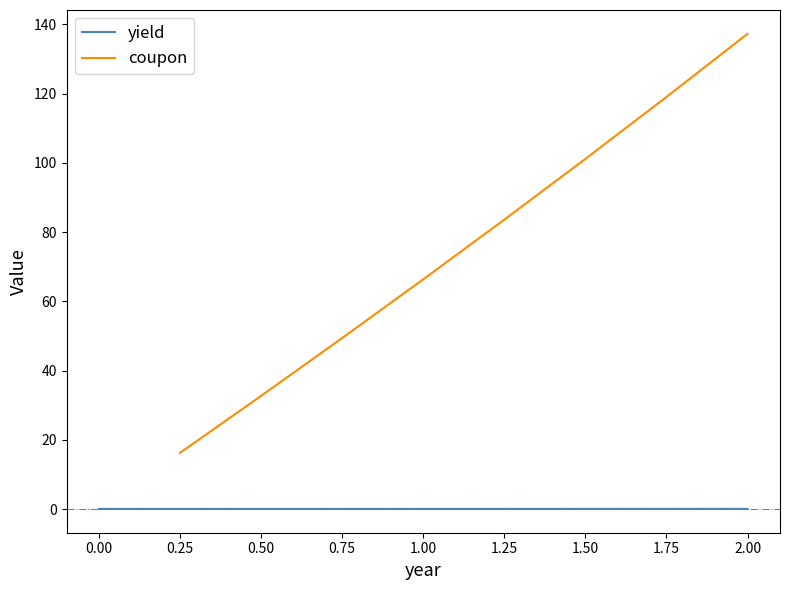

The chart shows a value of 0.1 at 0.75. True or false?

False